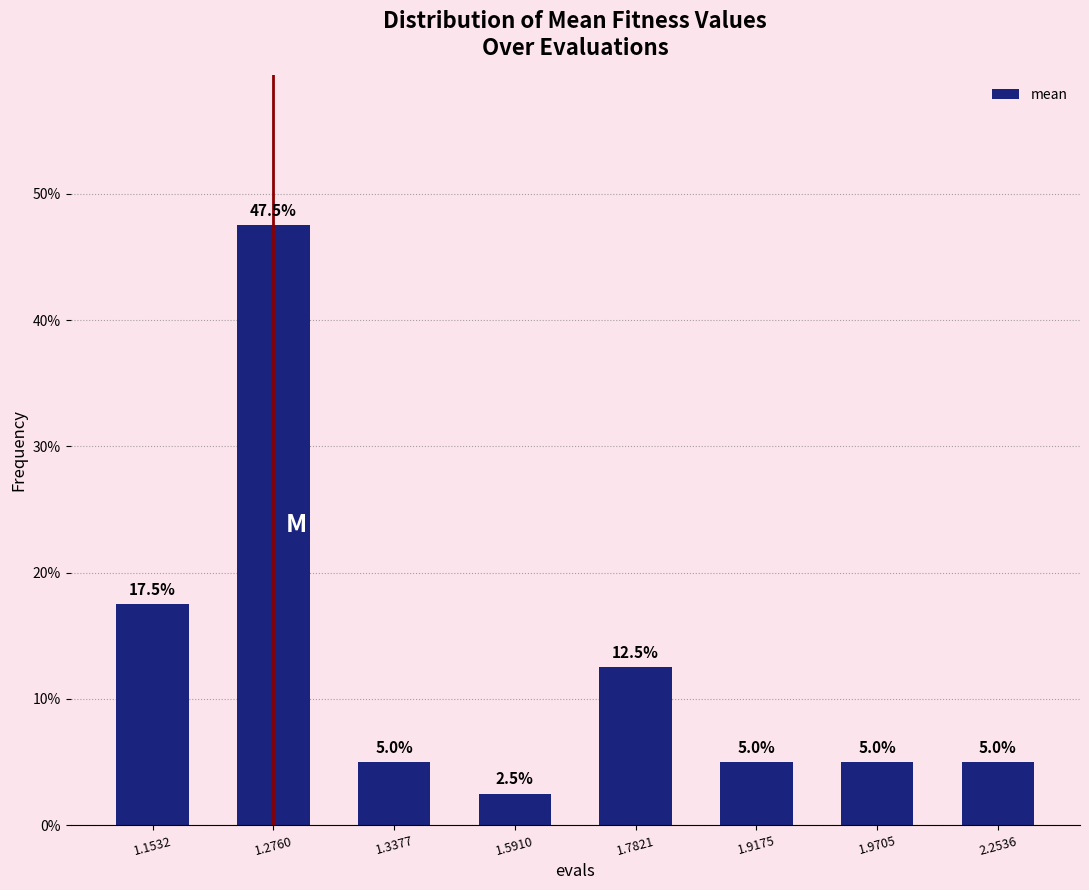

Reading left to right, what are all the values shown in this chart?

1.1532=17.5	1.2760=47.5	1.3377=5.0	1.5910=2.5	1.7821=12.5	1.9175=5.0	1.9705=5.0	2.2536=5.0